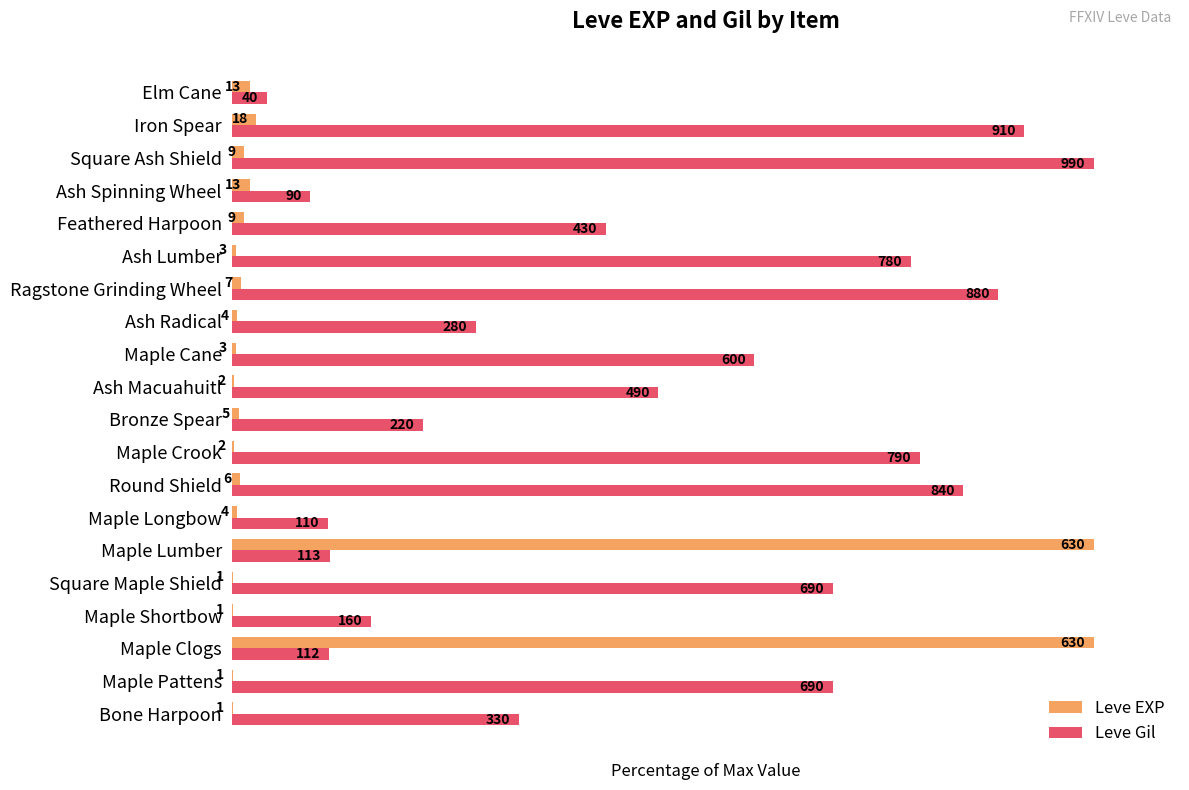

What are all the series names shown in the legend?

Leve EXP, Leve Gil